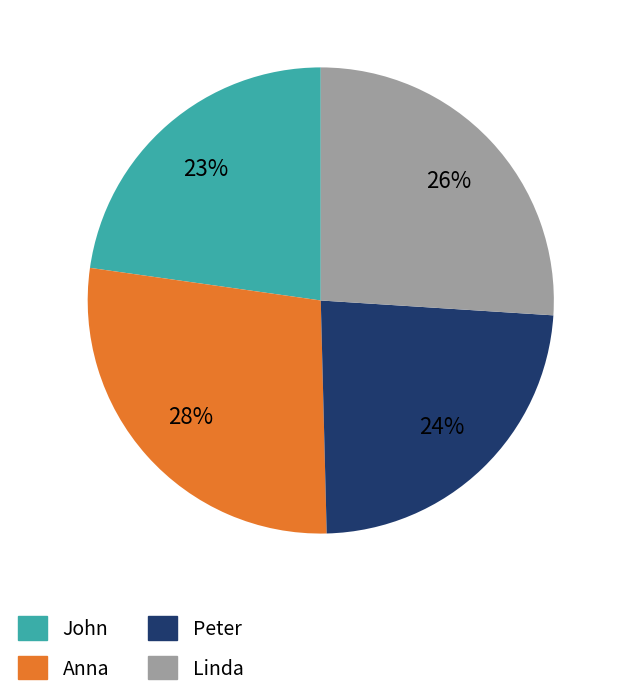

Approximately how many times larger is the value at Anna compared to John?

1.2